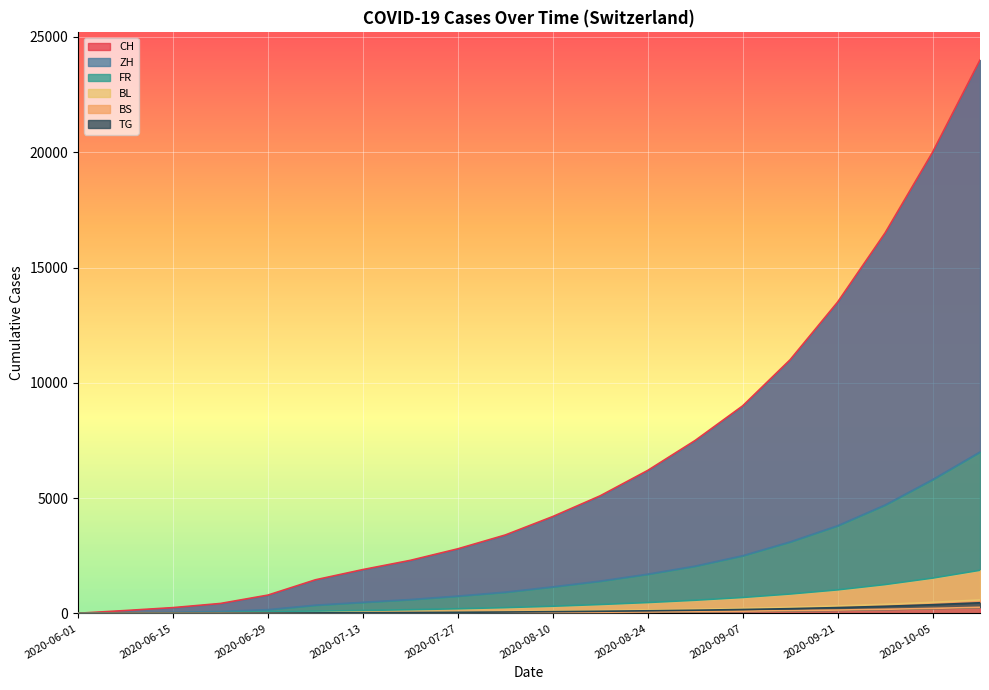

At how many categories does at least one series exceed 21605?

1